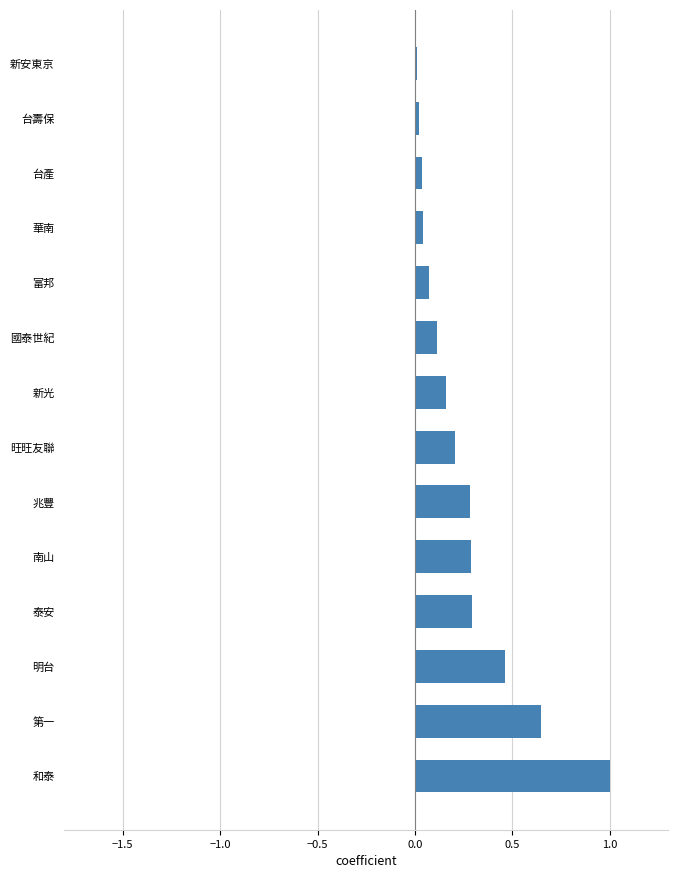

What is the maximum value shown in the chart?

1.0